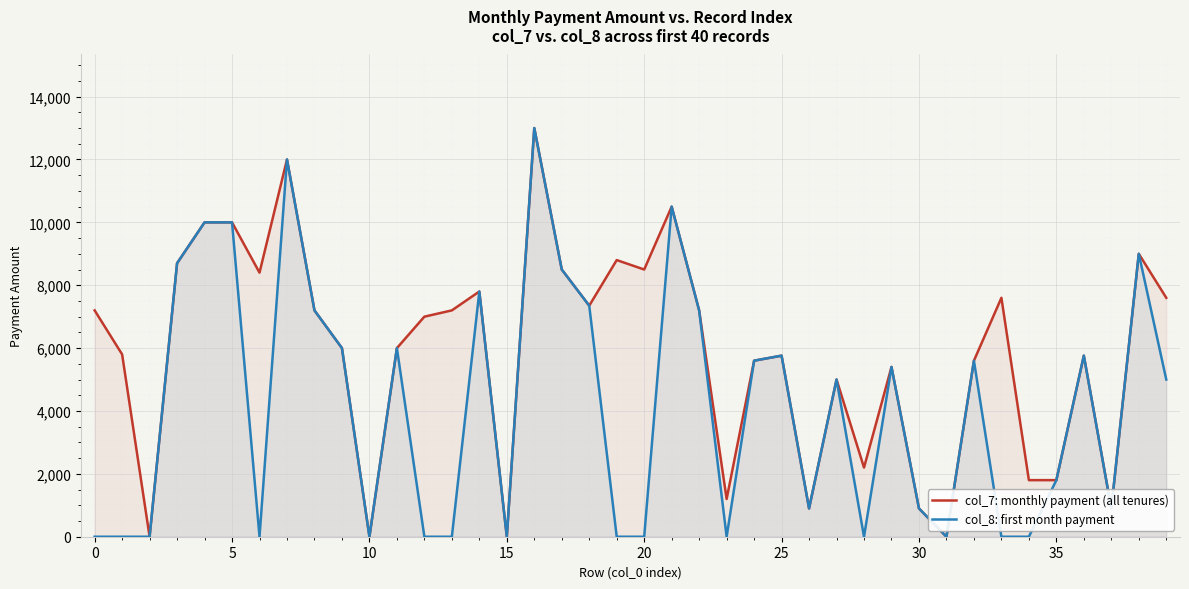

How many distinct data groups are displayed?

2